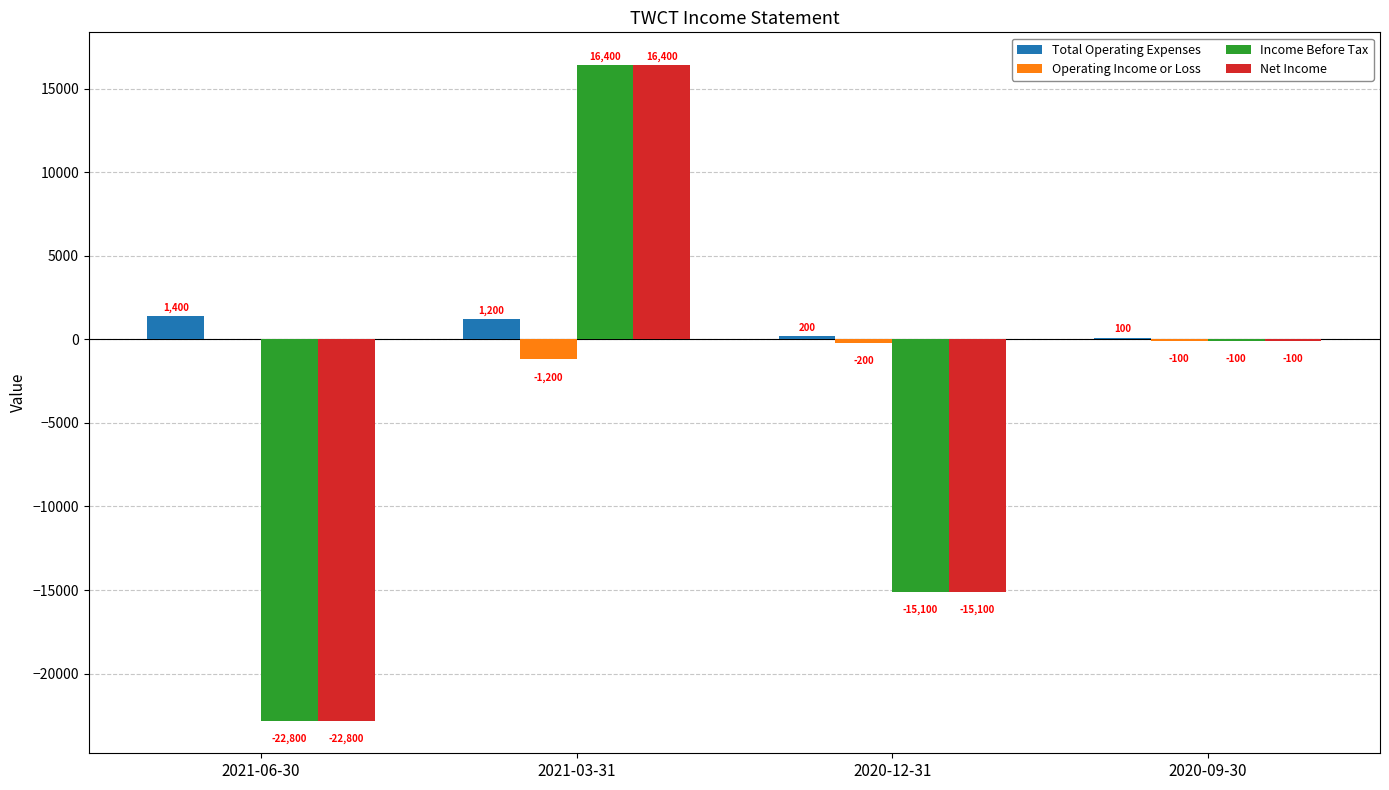

How many data points does each series have?

4